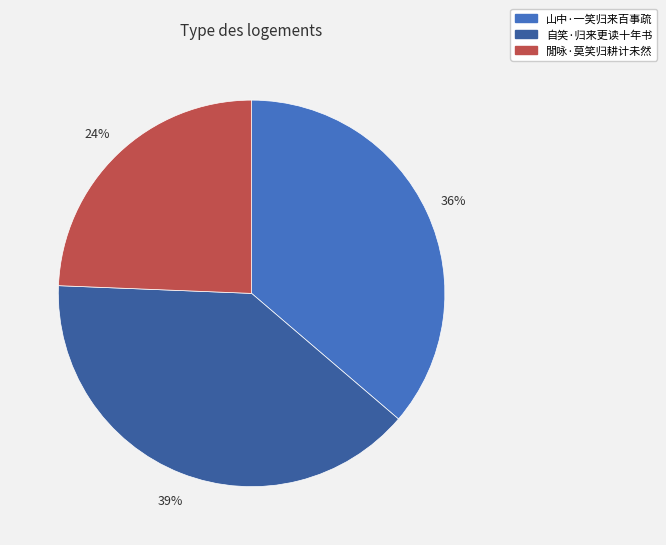

Rank the categories by value from lowest to highest.

閒咏·莫笑归耕计未然, 山中·一笑归来百事疏, 自笑·归来更读十年书